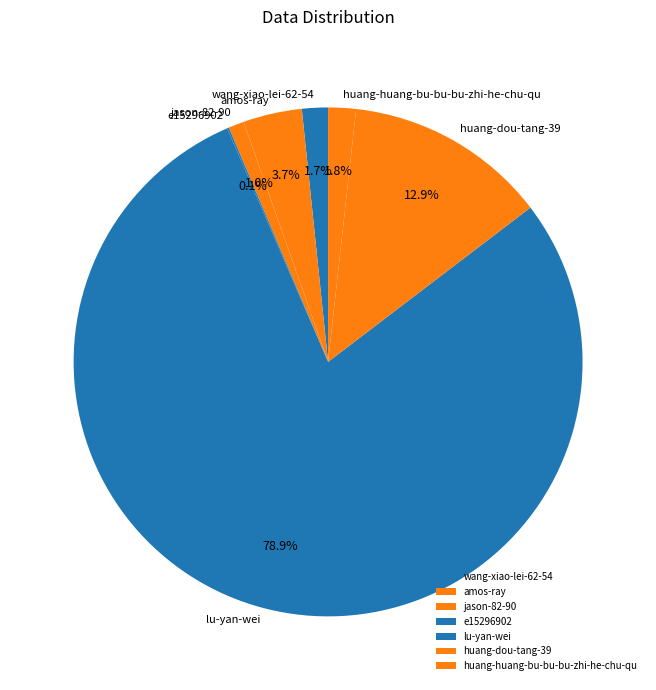

To the nearest percent, what is the combined percentage of wang-xiao-lei-62-54 and huang-dou-tang-39?

15%